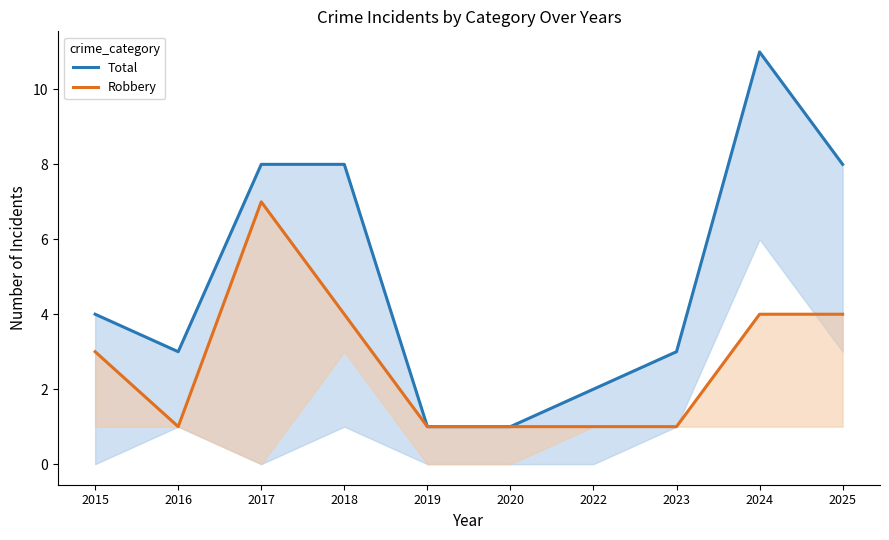

Reading left to right, what are all the values shown in this chart?

Total: 4	3	8	8	1	1	2	3	11	8
Robbery: 3	1	7	4	1	1	1	1	4	4